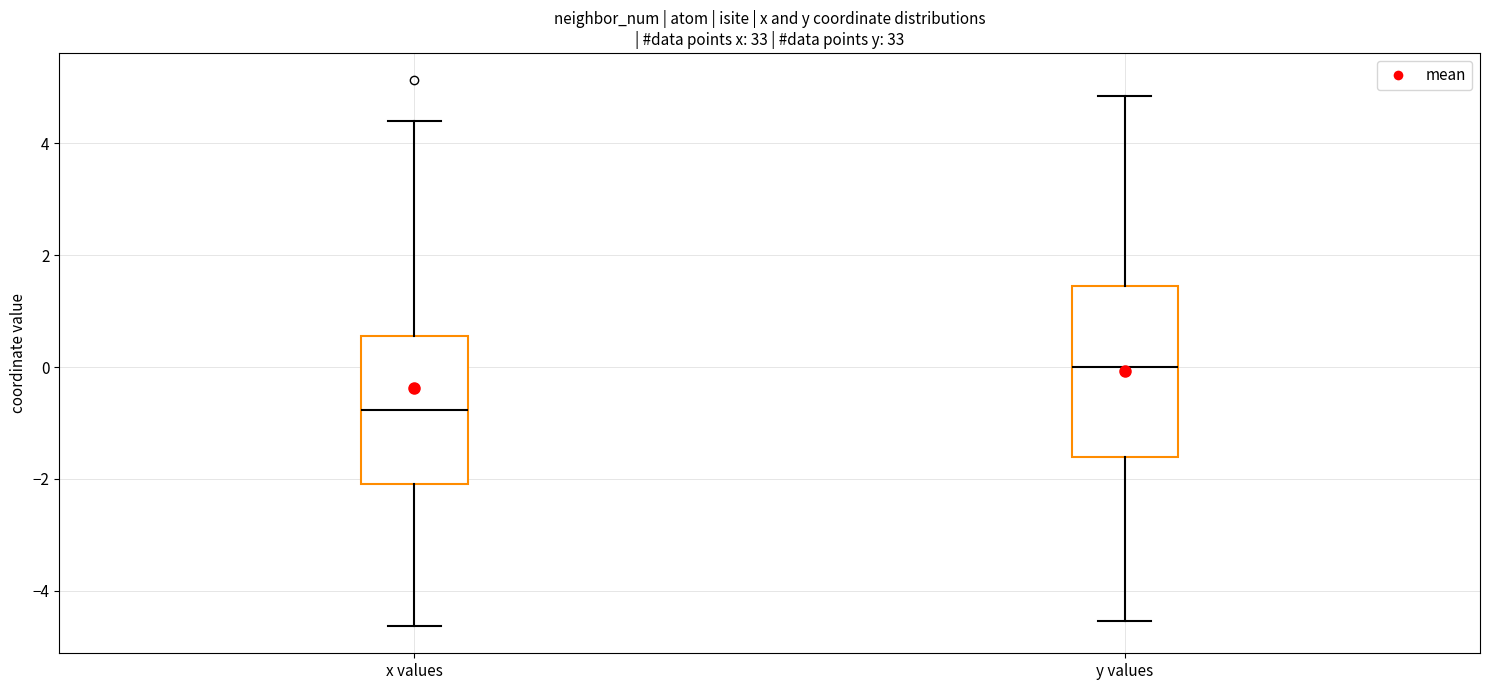

Which box has the highest median line?

y values